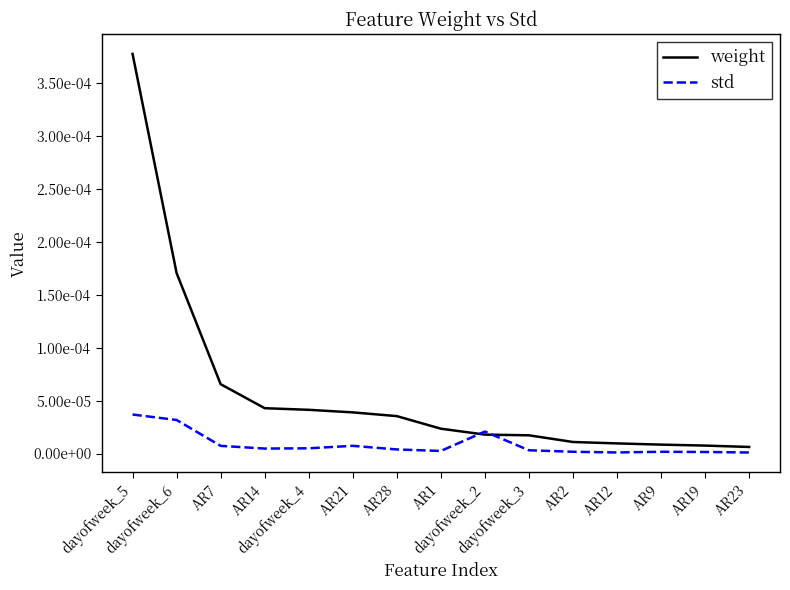

Does the chart have visible grid lines?

No